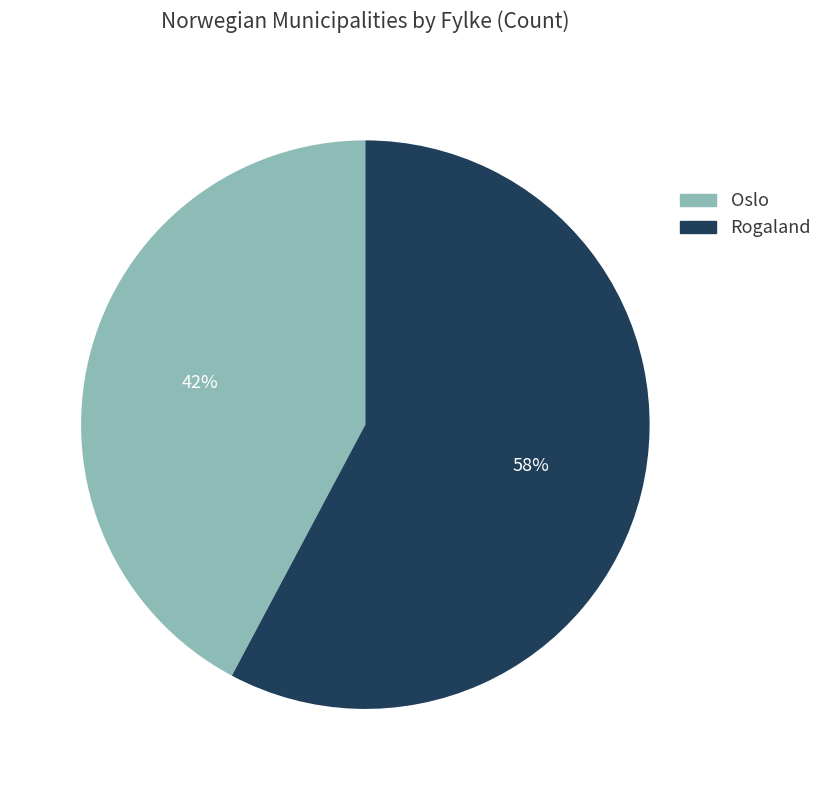

To the nearest percent, what is the difference between the Oslo and Rogaland slice percentages?

16%